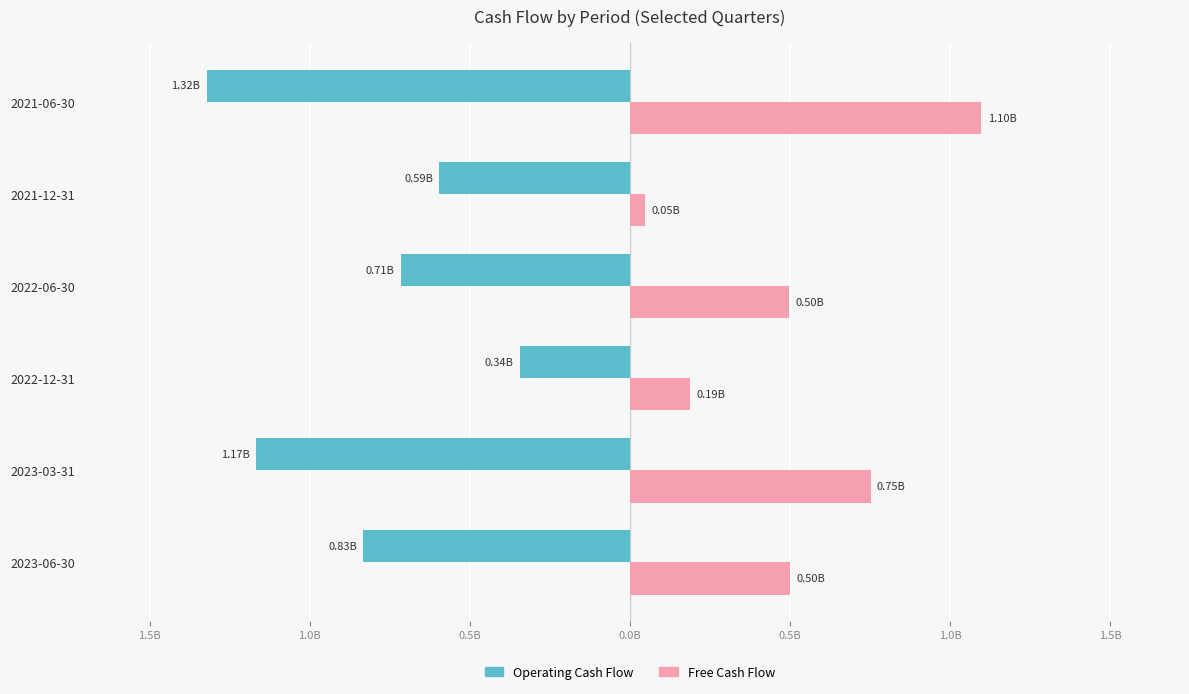

What are all the series names shown in the legend?

Operating Cash Flow, Free Cash Flow